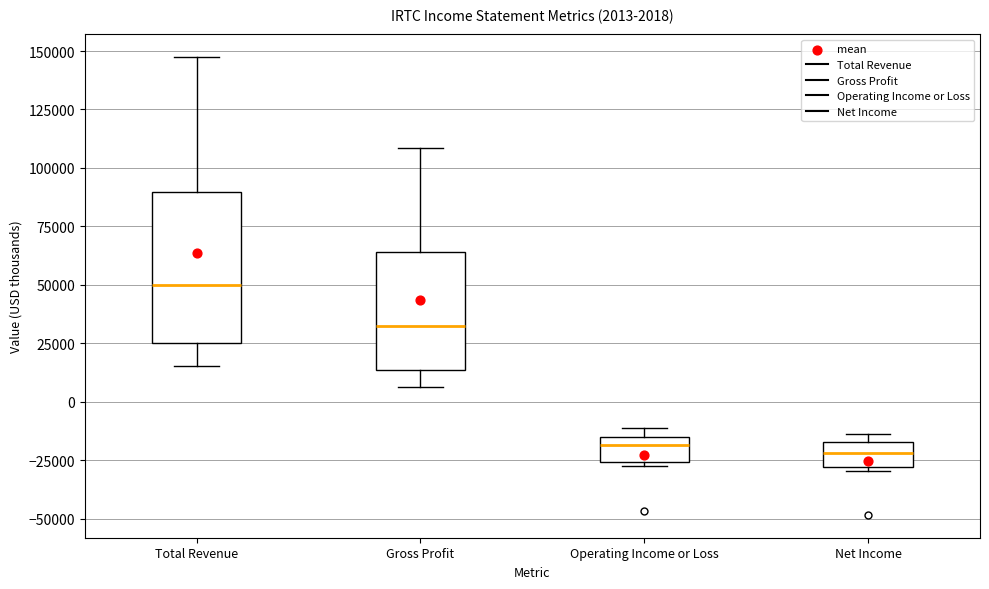

Which box is the tallest, from its lower edge to its upper edge?

Total Revenue